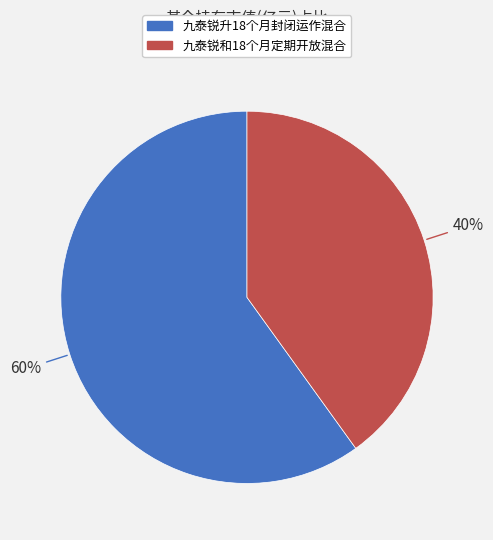

True or false: 九泰锐升18个月封闭运作混合 accounts for 74% of the total.

False